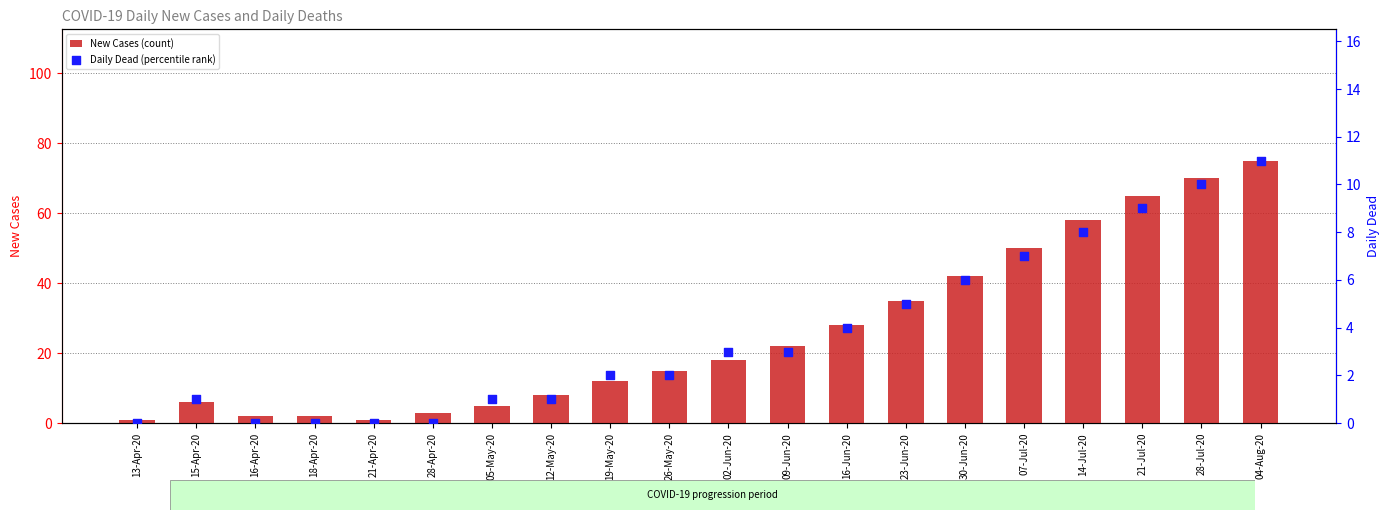

Is the value of Daily Dead (percentile rank) at 26-May-20 greater than the value of New Cases (count) at 30-Jun-20?

No